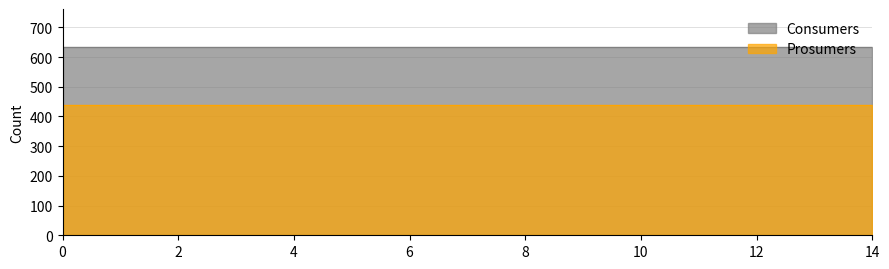

What is the minimum value shown in the chart?

440